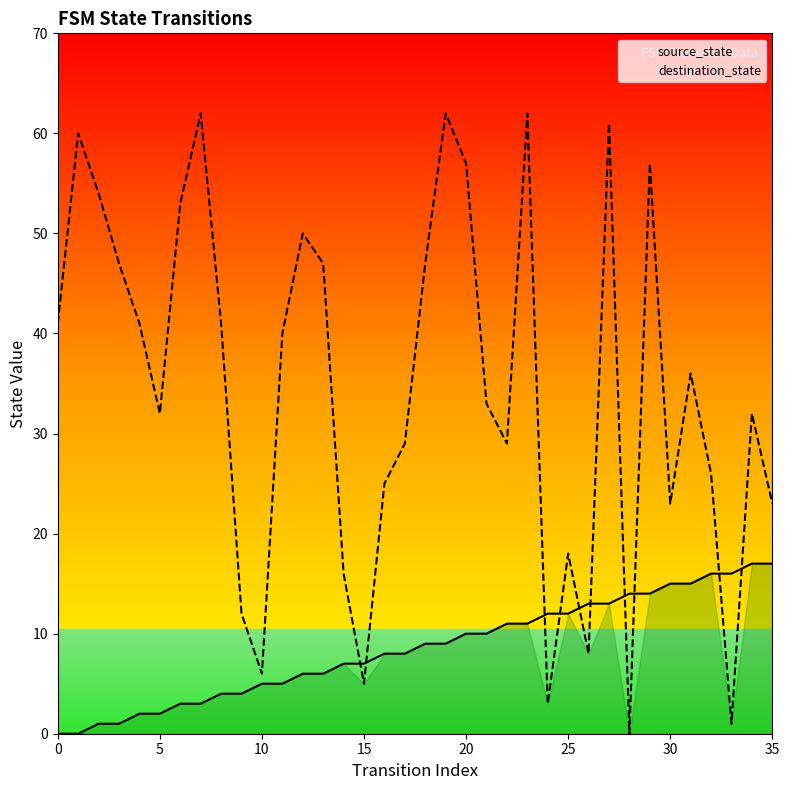

Which series ends up on top after the final intersection of source_state and destination_state?

destination_state